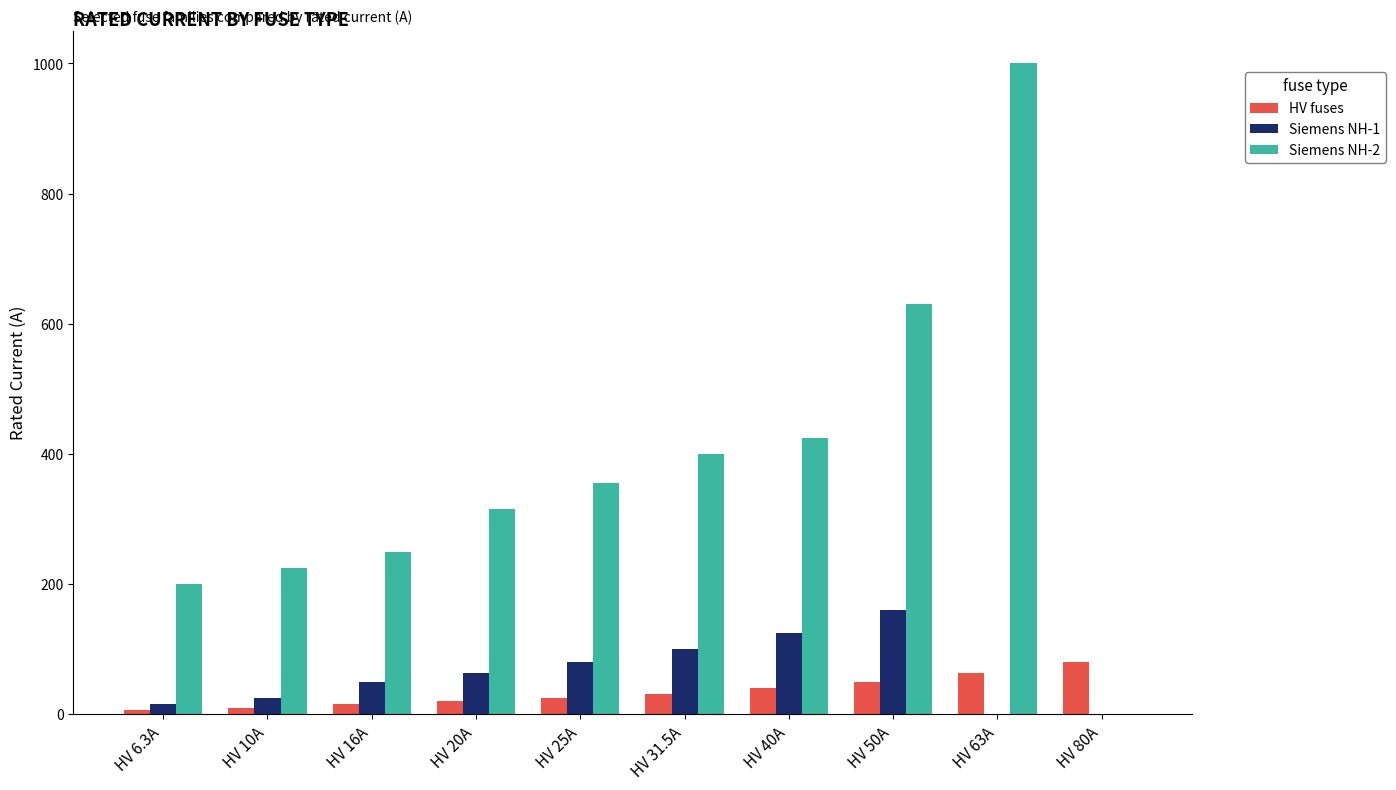

What is the sum of all Siemens NH-1 values?

619.0